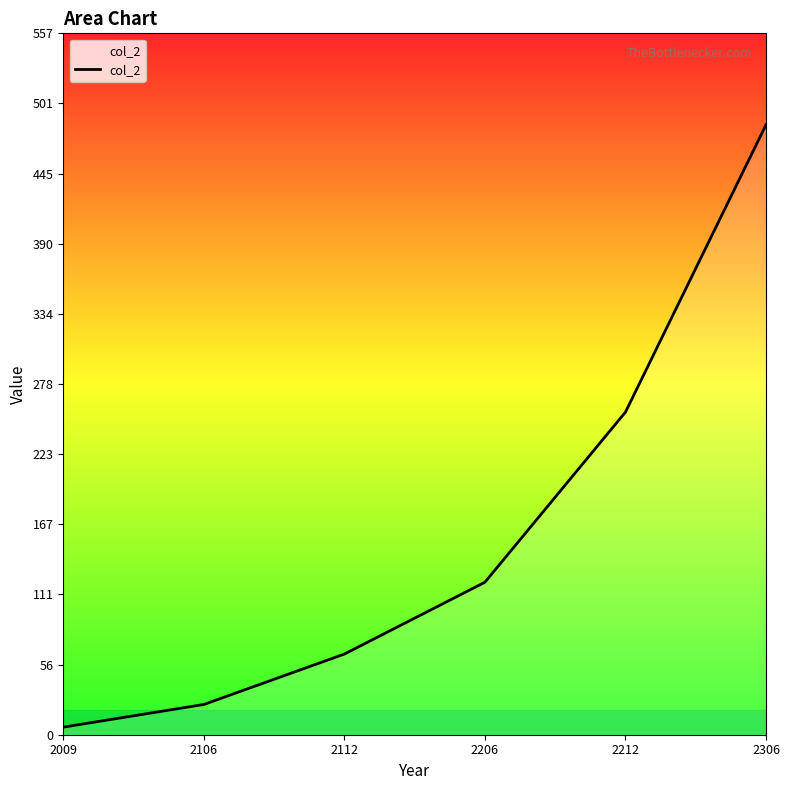

Reading left to right, list all the values displayed in this chart.

2009=6	2106=24	2112=64	2206=121	2212=256	2306=484